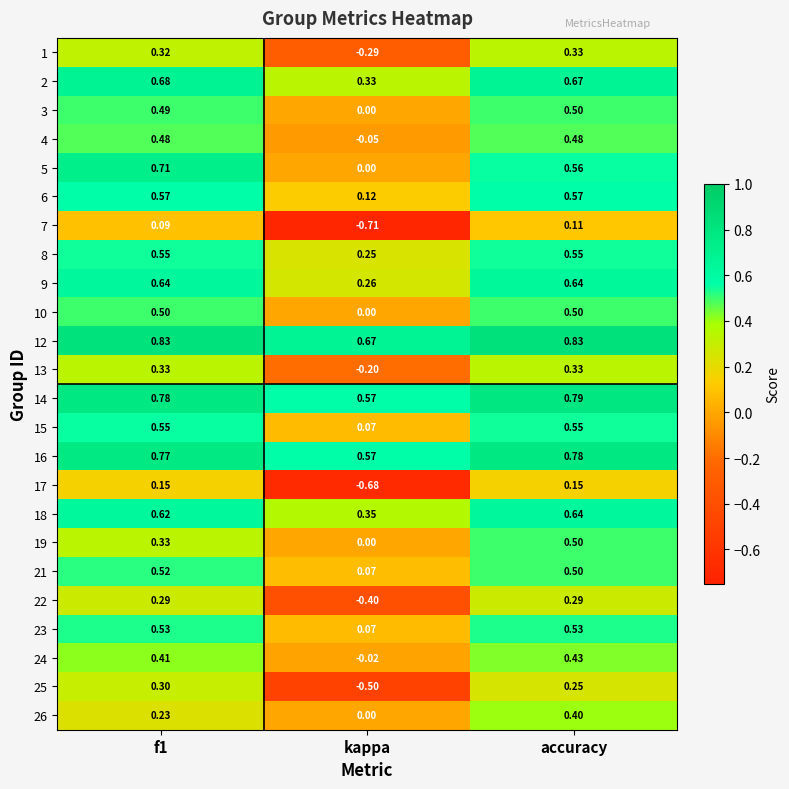

Is the value of 19 at kappa greater than the value of 1 at kappa?

Yes